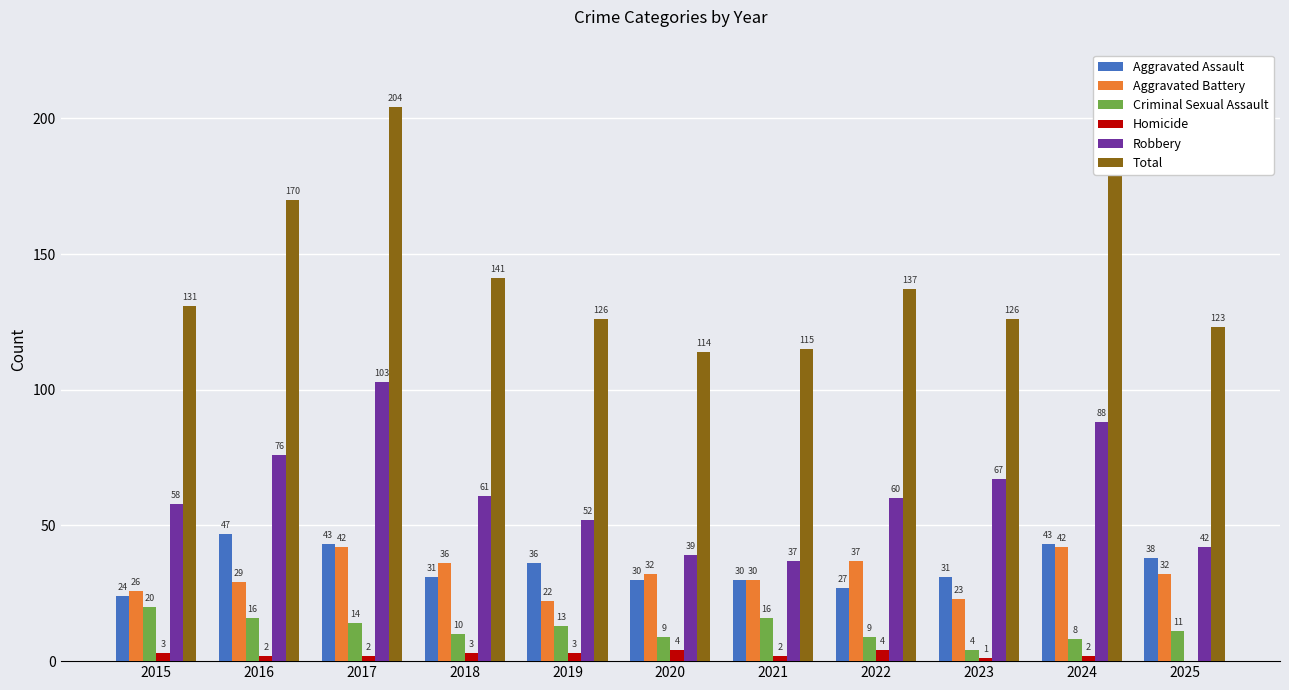

What is the approximate value of Aggravated Assault at 2025, to the nearest 5?

40